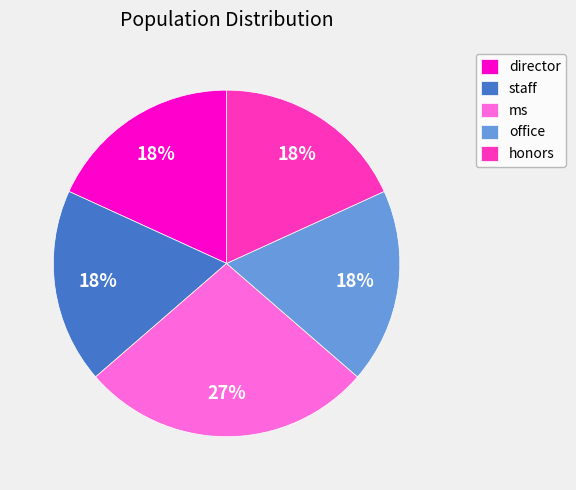

How many slices are in this pie chart?

5